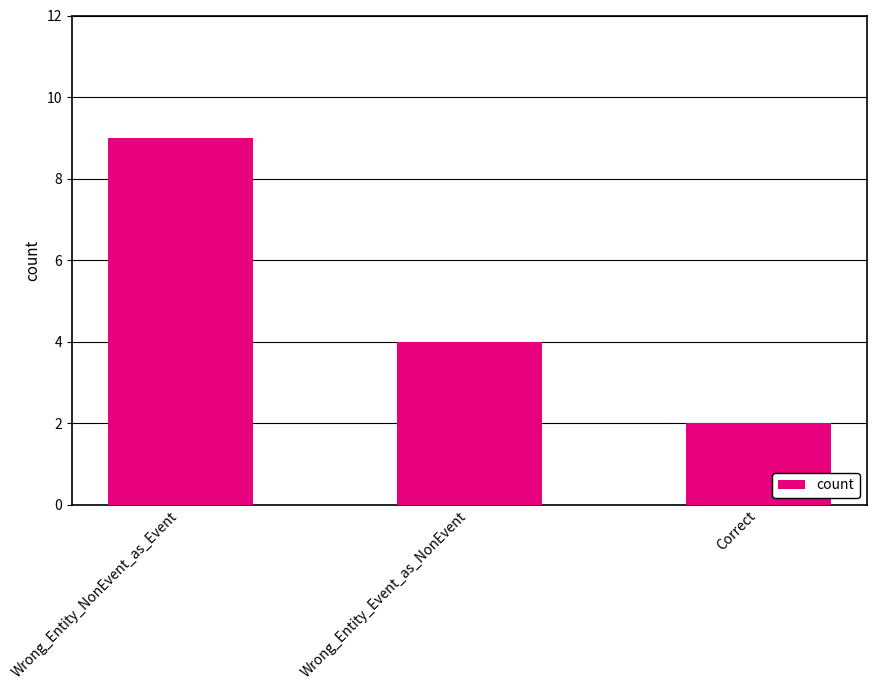

Reading right to left, what are all the values shown in this chart?

2	4	9